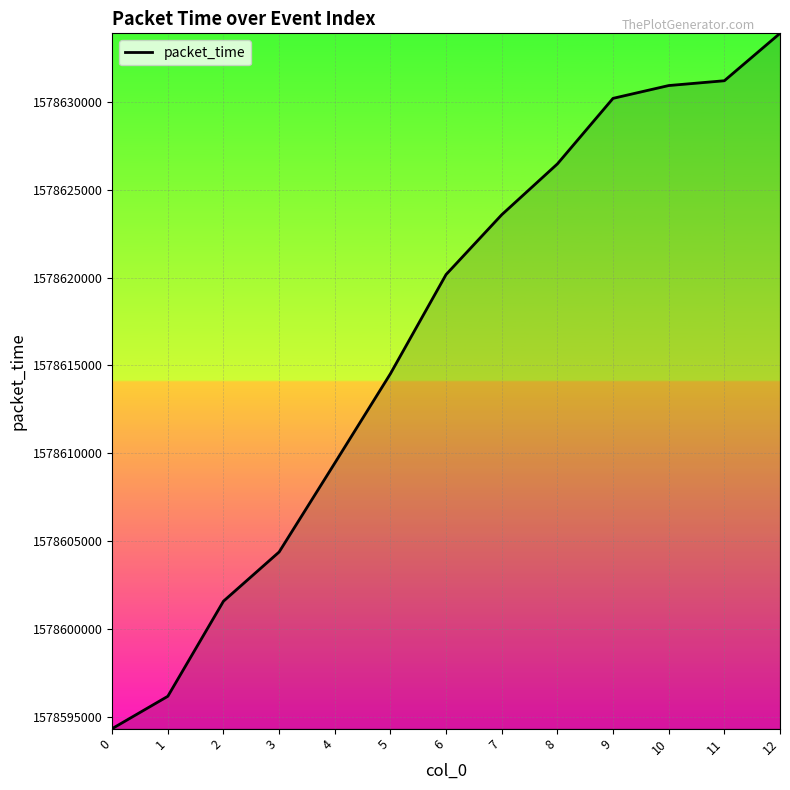

Reading left to right, extract all data points from this chart.

0=1578594322.3	1=1578596163.9	2=1578601577.8	3=1578604379.7	4=1578609439.5	5=1578614530.3	6=1578620177.6	7=1578623581.9	8=1578626475.7	9=1578630208.9	10=1578630937.3	11=1578631211.1	12=1578633910.4